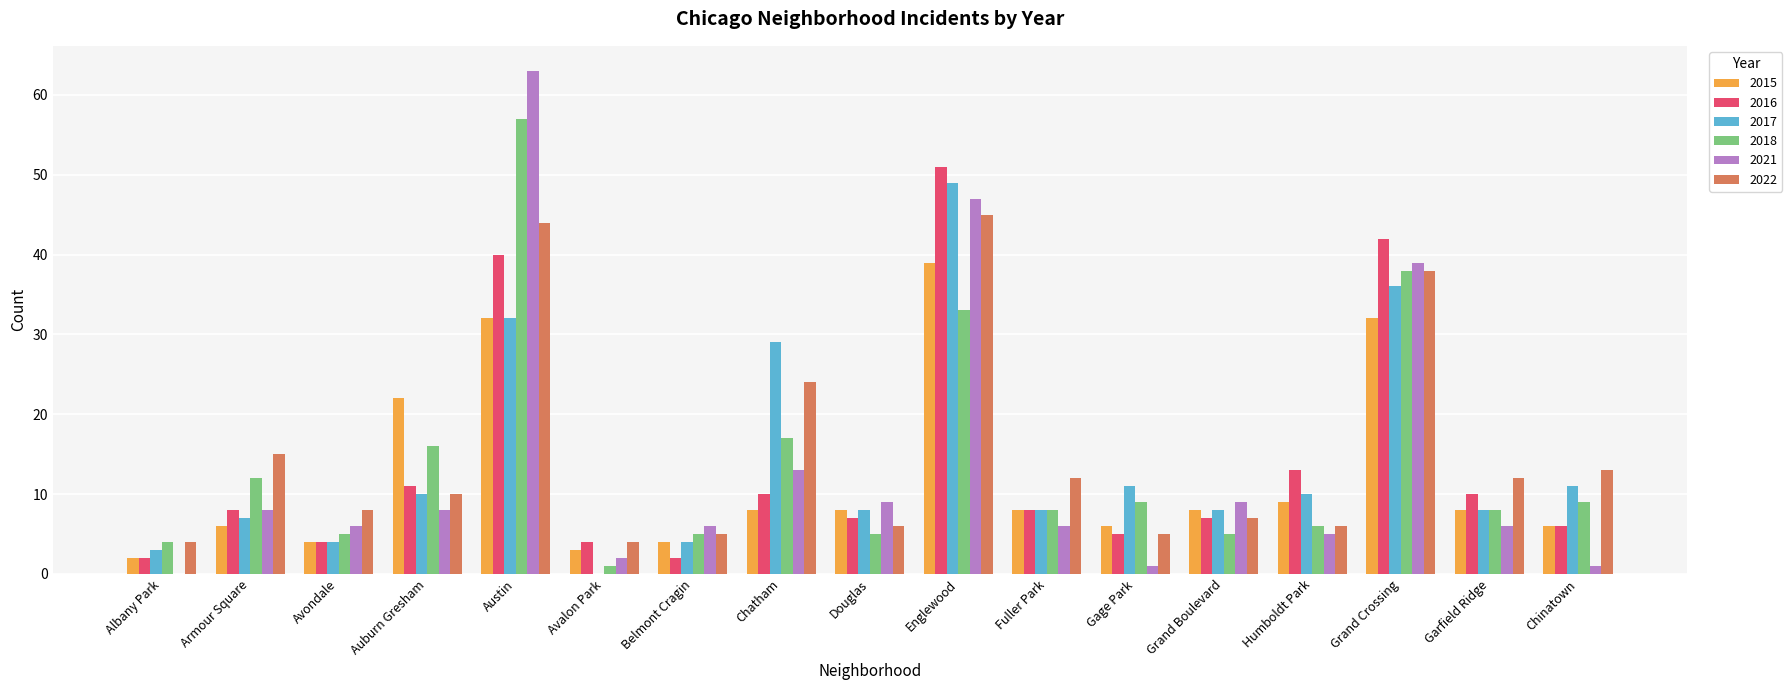

Between Chatham and Fuller Park, which series saw the biggest shift?

2017